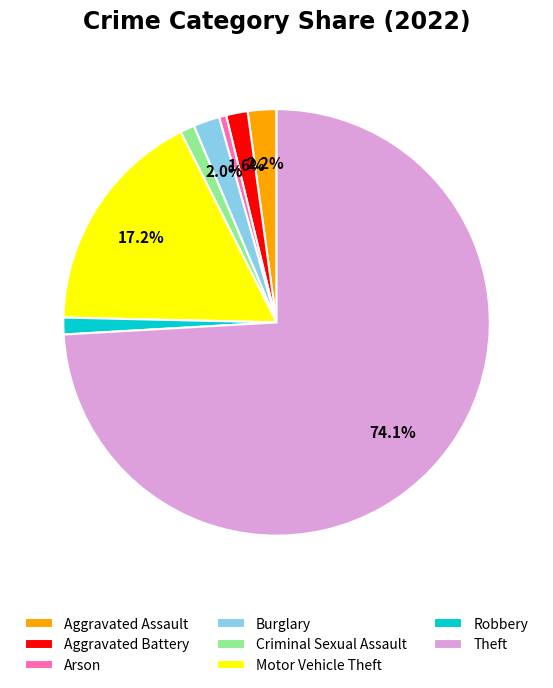

Which category has the biggest portion of the pie?

Theft